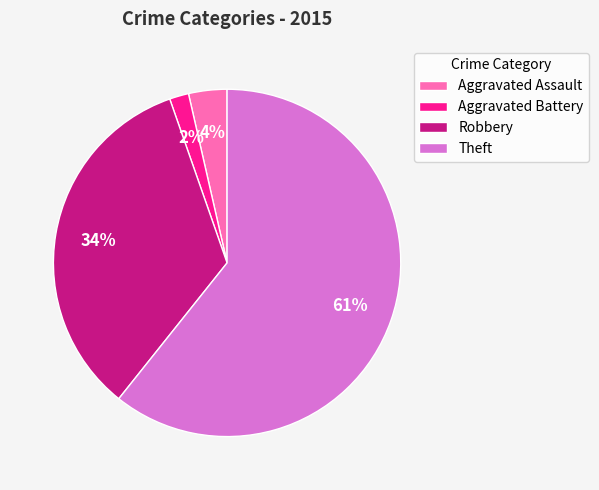

How many slices are in this pie chart?

4